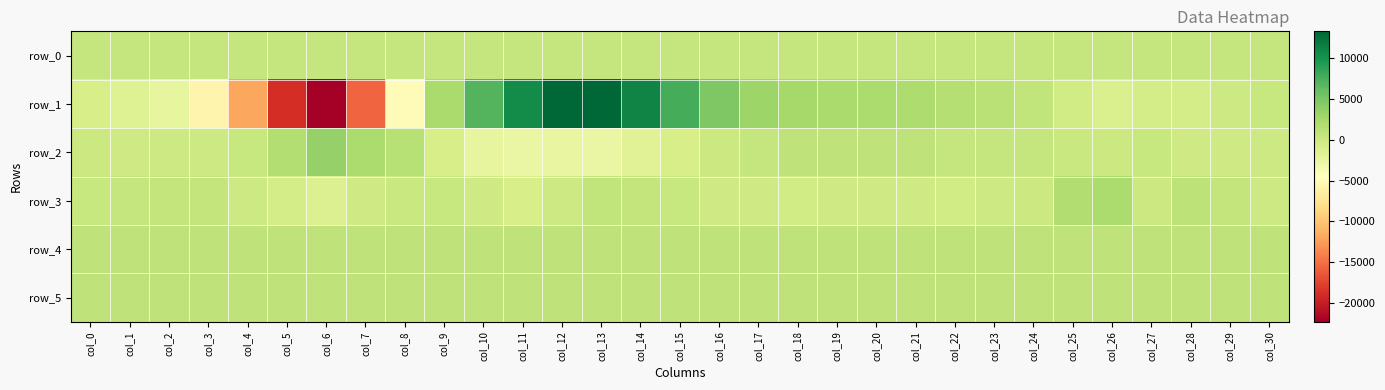

How many values in the row_5 series are below 814?

11